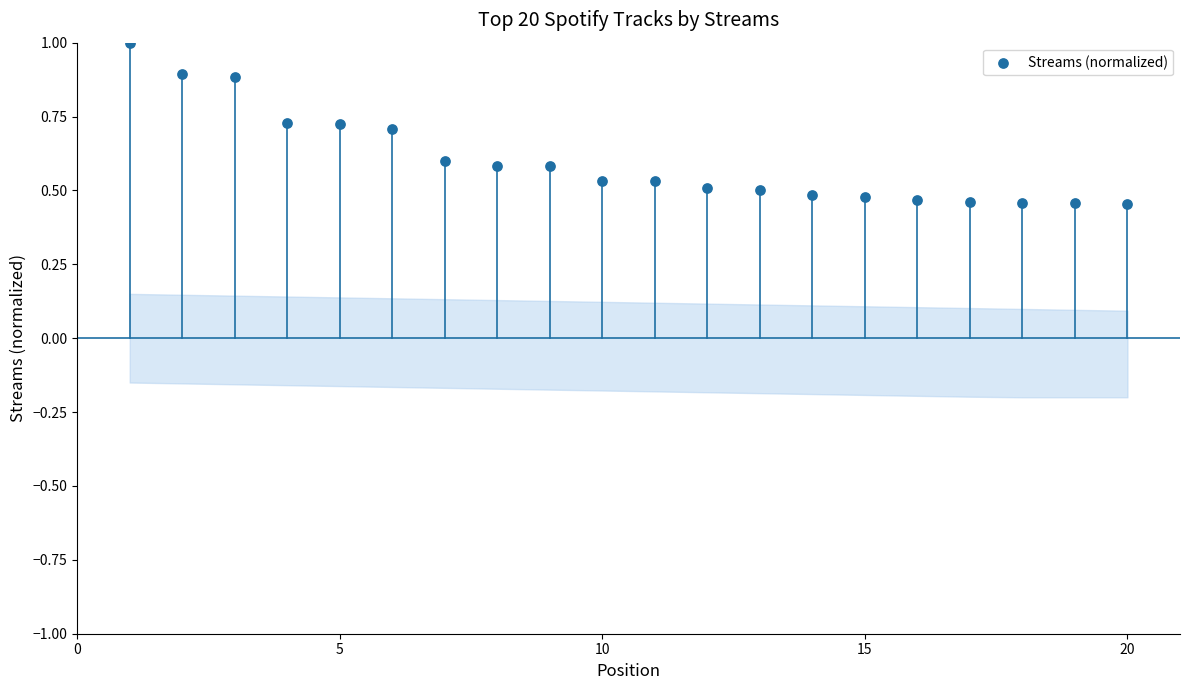

What is the range of X values (max minus min)?

19.0